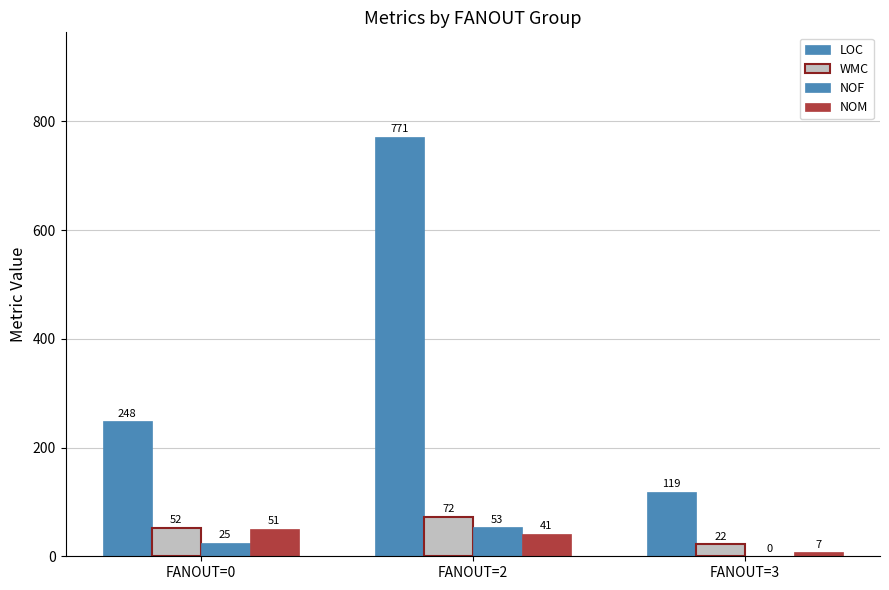

At how many categories does at least one series exceed 9?

3